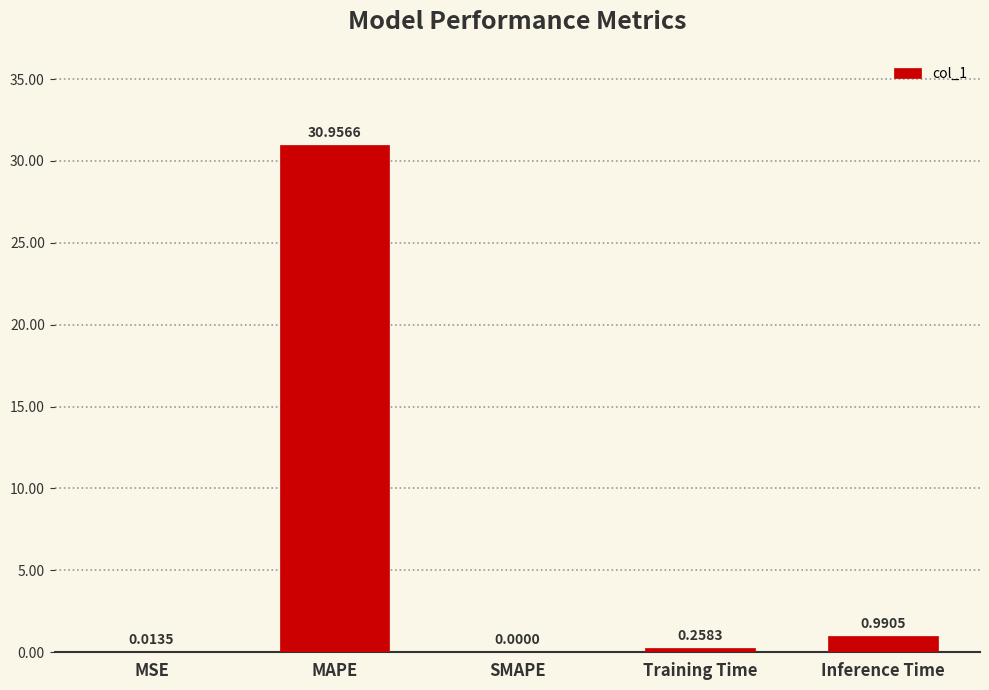

What is the sum of all values?

32.2